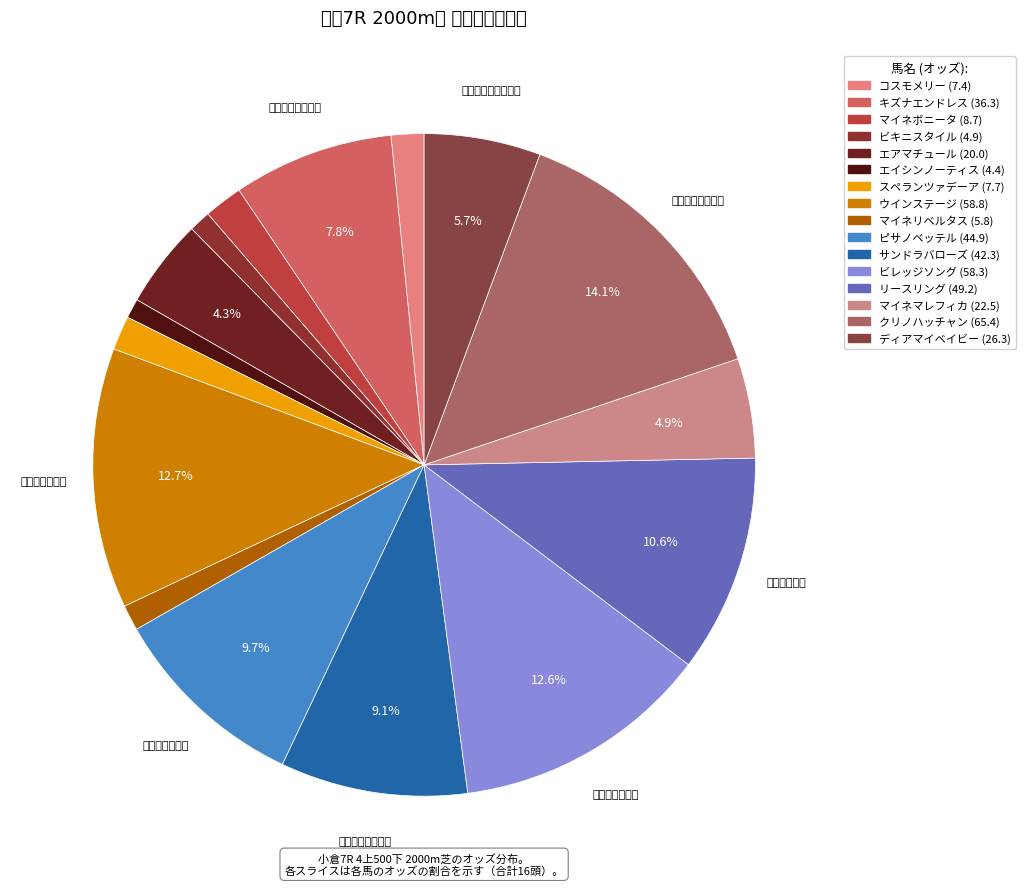

What percentage is the マイネマレフィカ slice, to the nearest percent?

5%